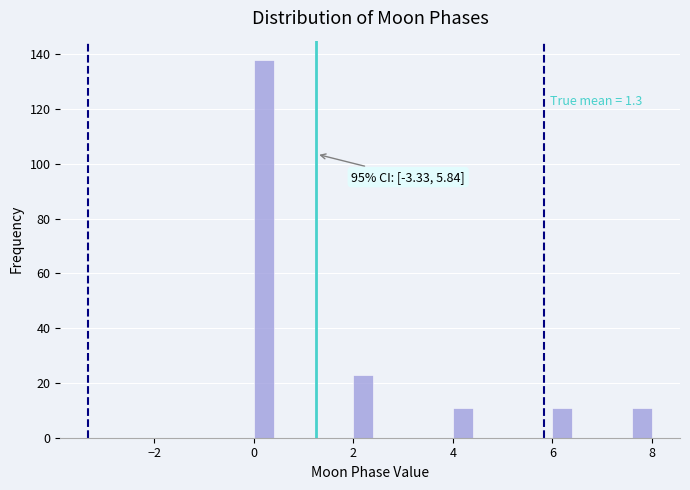

Around what value on the x-axis is the tallest bar? Give the approximate position of its centre, as read against the axis.

0.2